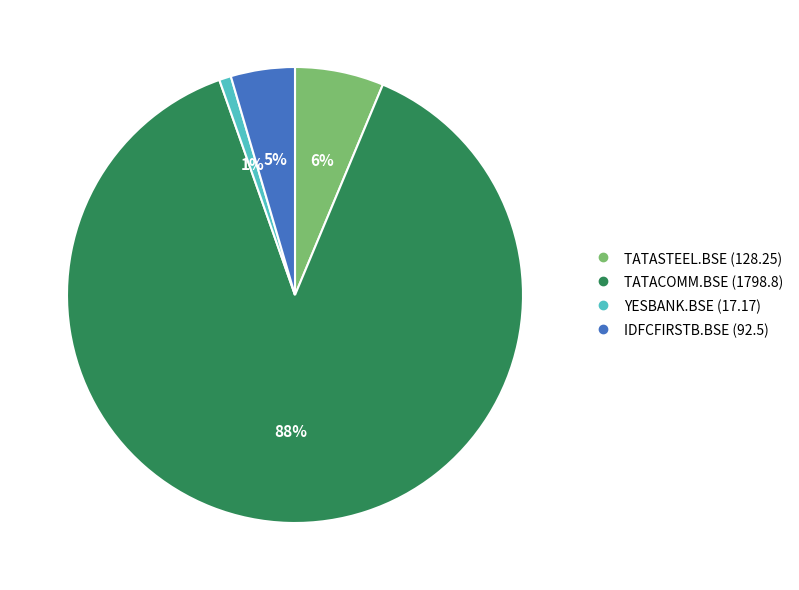

Is the sum of TATASTEEL.BSE and IDFCFIRSTB.BSE greater than half?

No